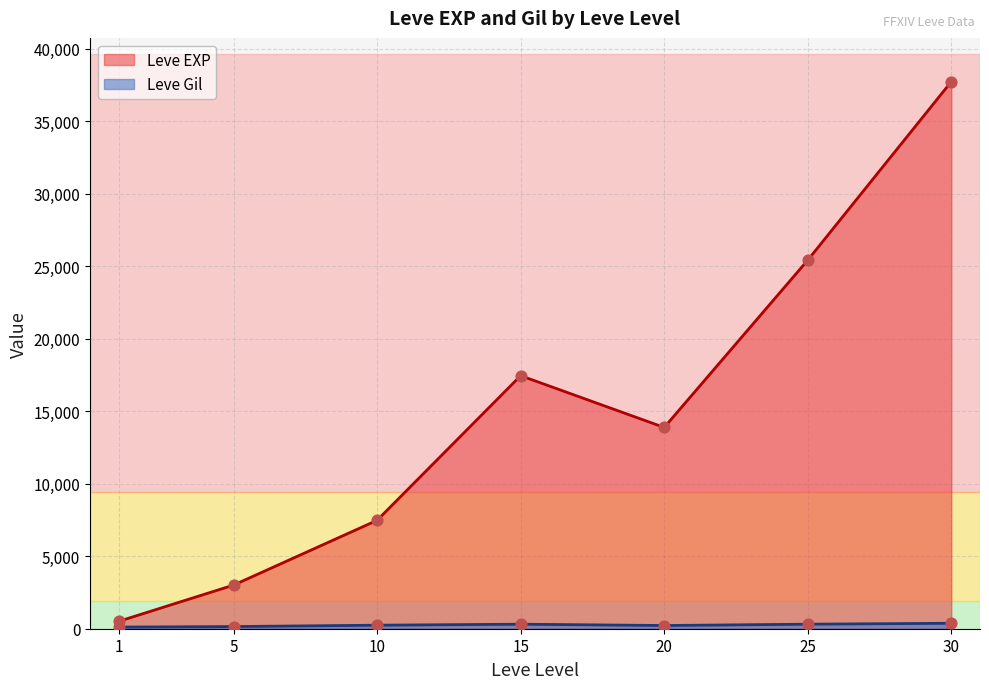

What is the total value across all series at 25?

25722.7